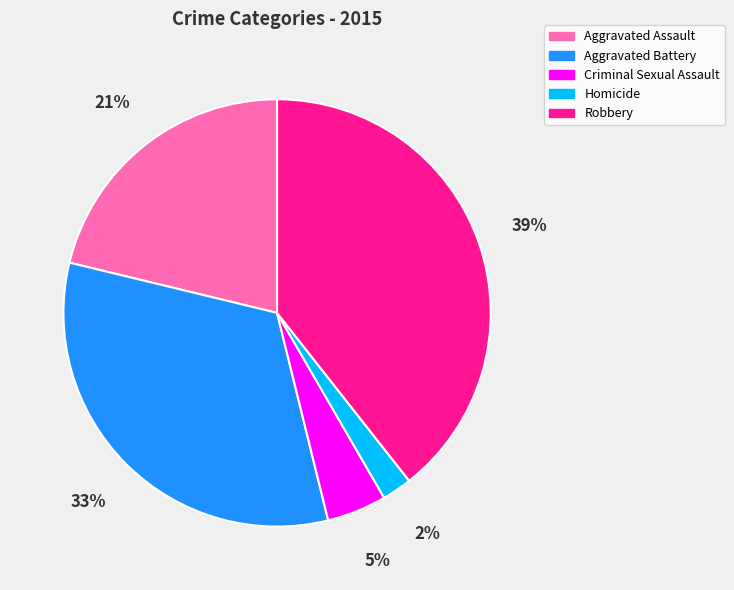

Is it true that Aggravated Assault is 13% of the pie?

False